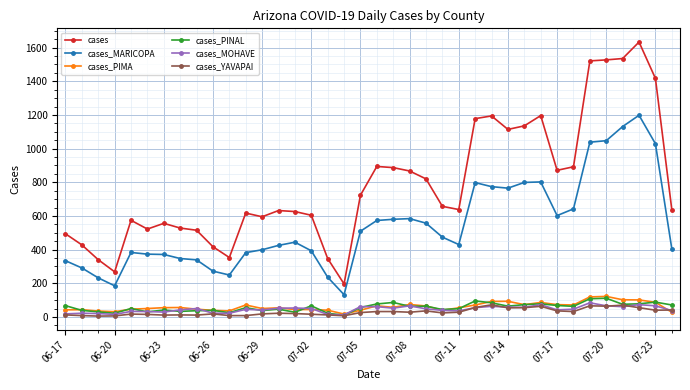

True or false: cases_PINAL and cases_PIMA intersect in this chart.

True